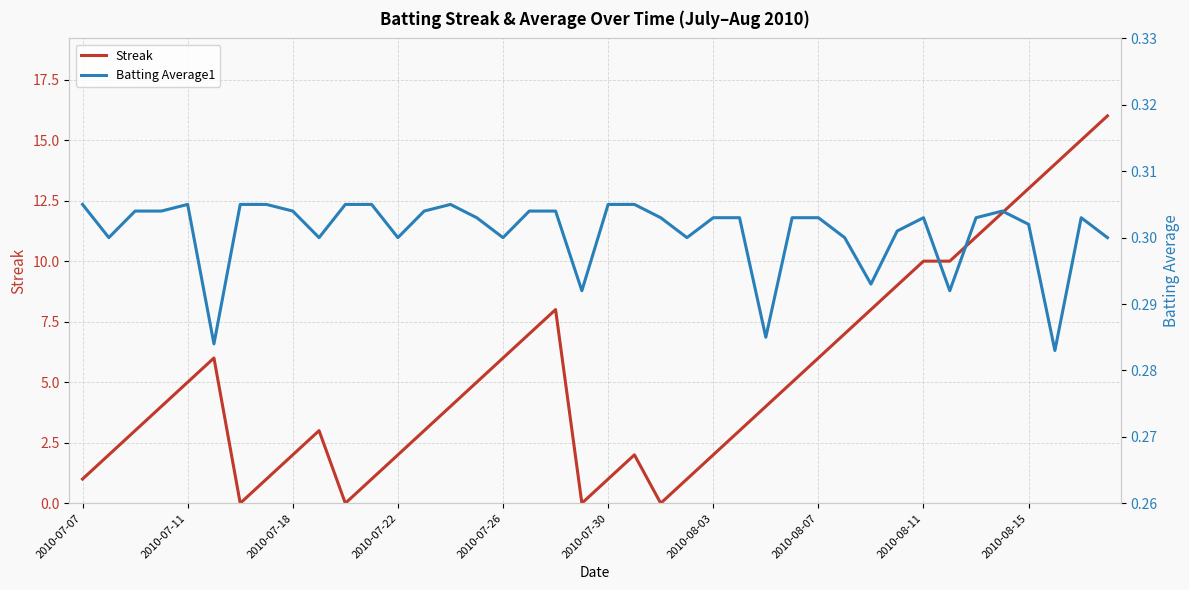

Is the value of Batting Average1 at 13 greater than the value of Streak at 27?

No